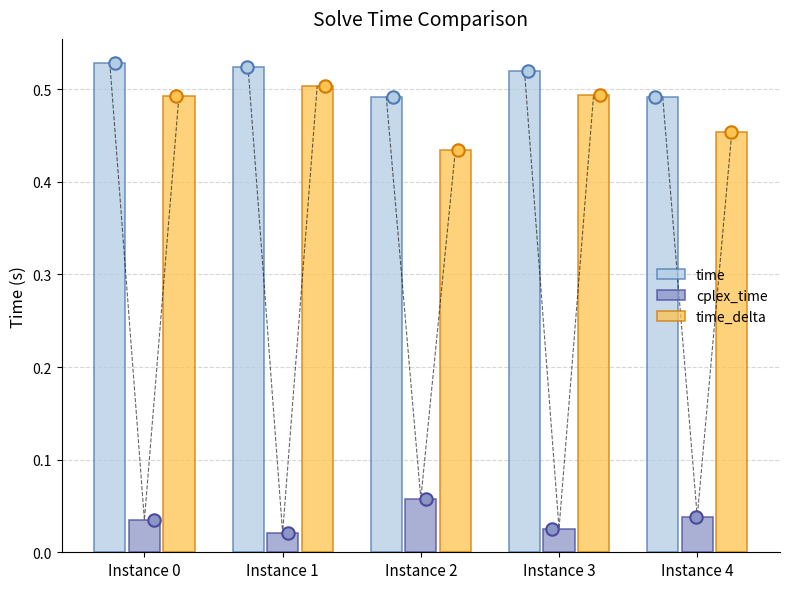

Which series has the largest total across all categories?

time